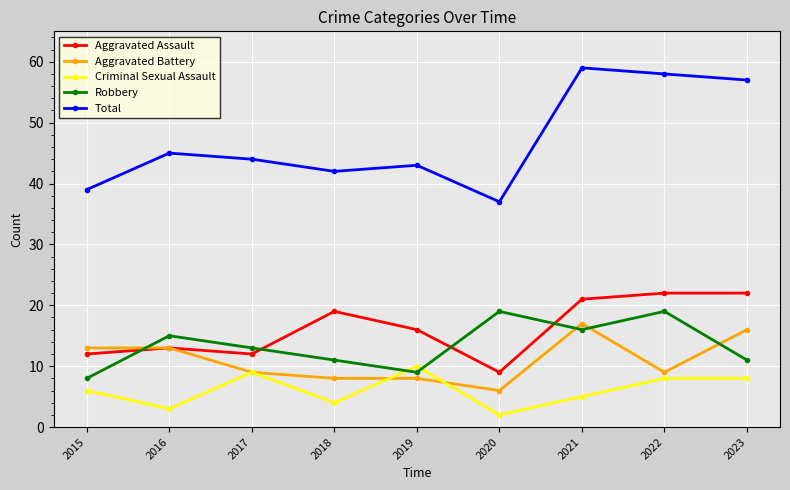

True or false: Total has a value of 58 at 2022.

True